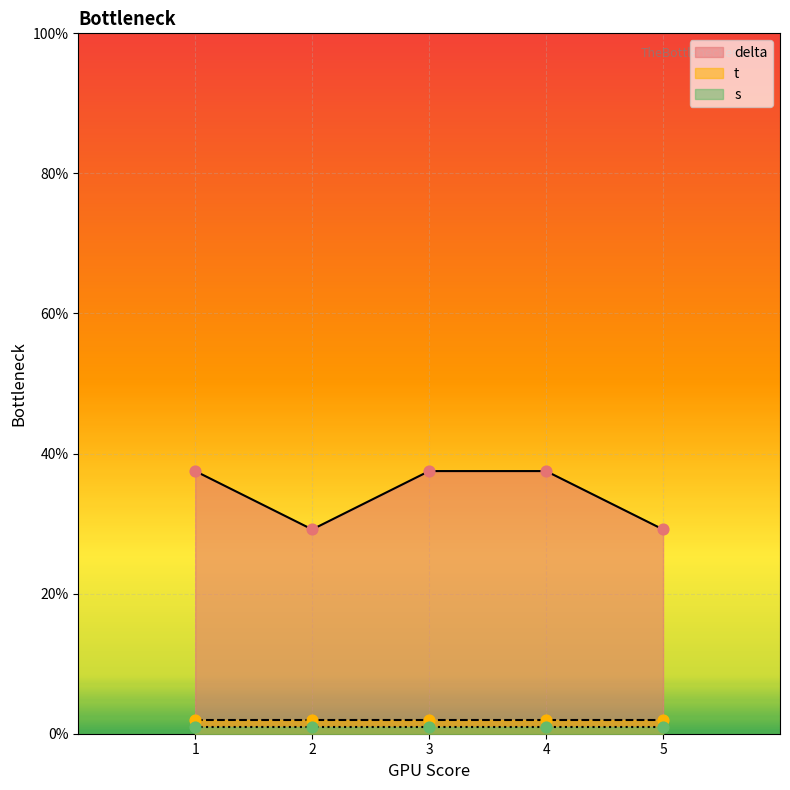

Which series reaches the maximum Y coordinate?

delta